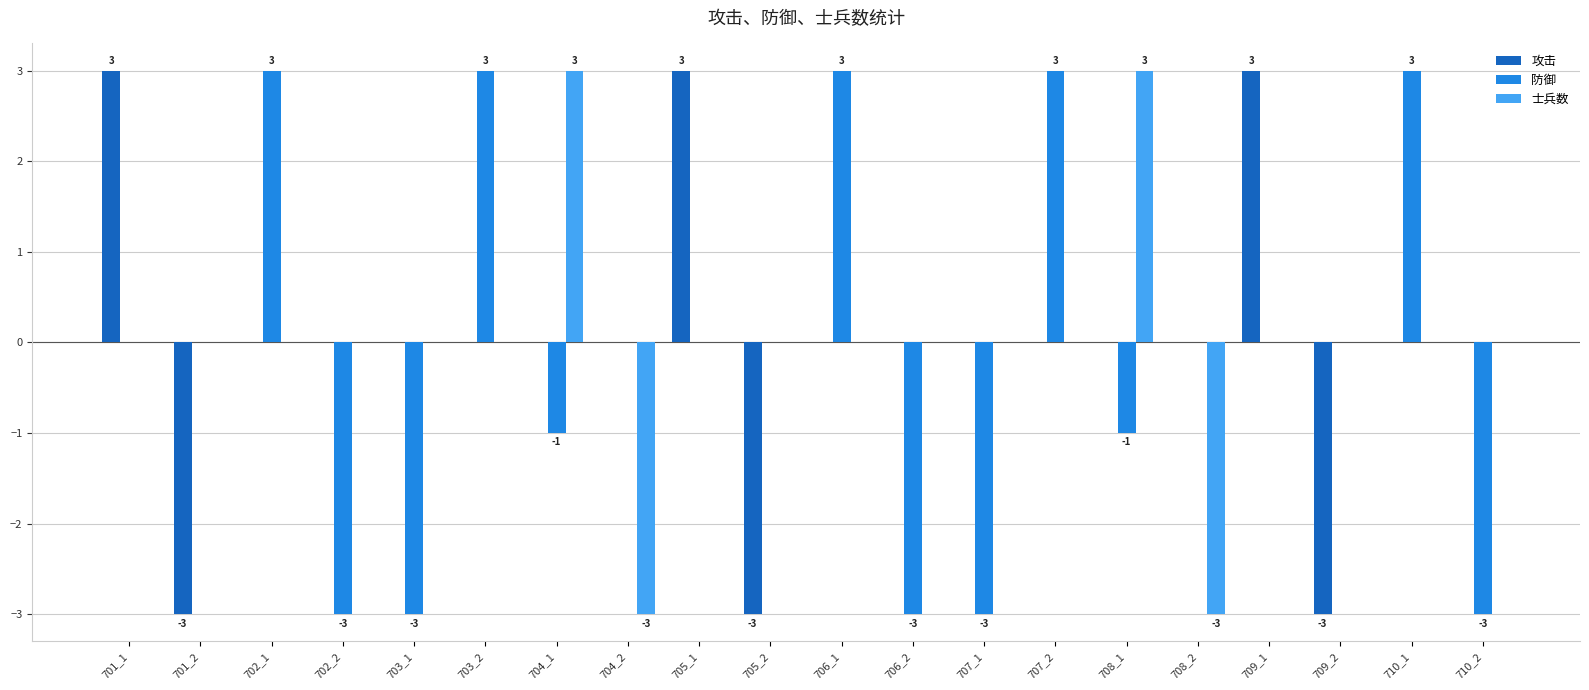

What are all the series names shown in the legend?

攻击, 防御, 士兵数